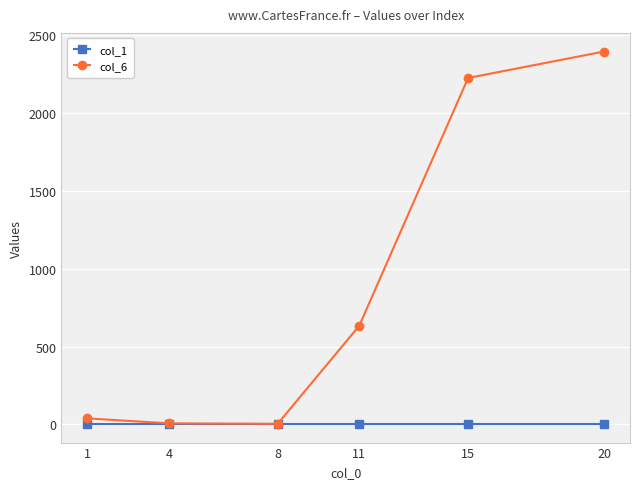

True or false: col_6 has more than 2 points higher than both neighbors.

False